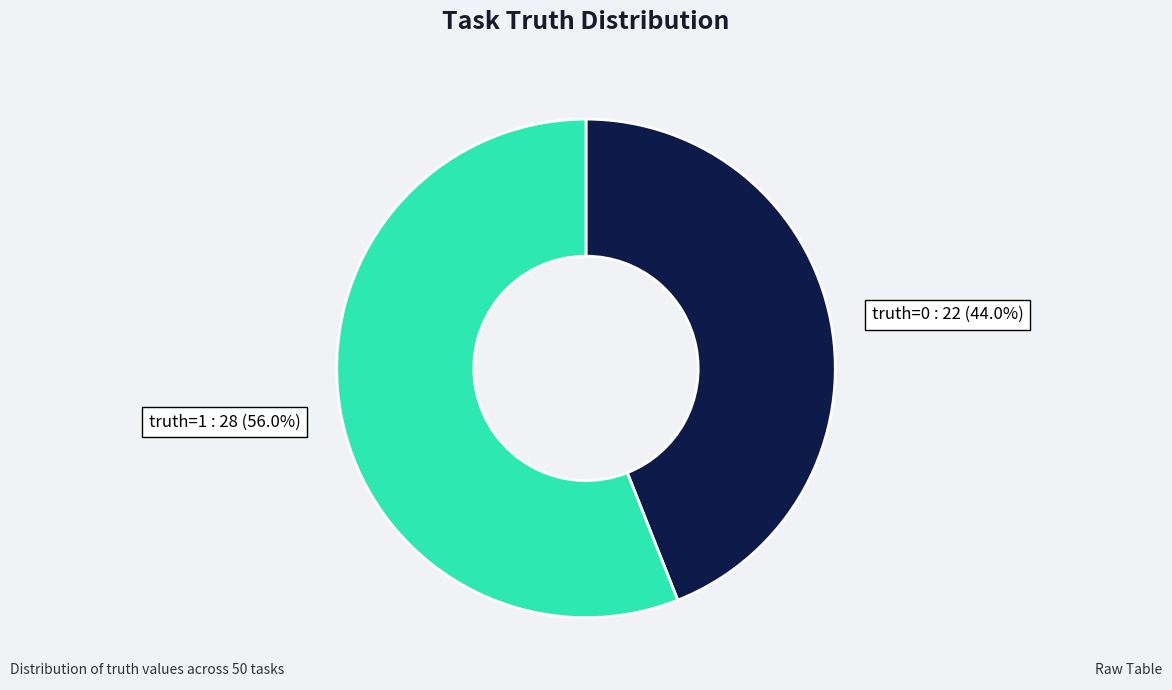

Count the number of slices in the pie.

2